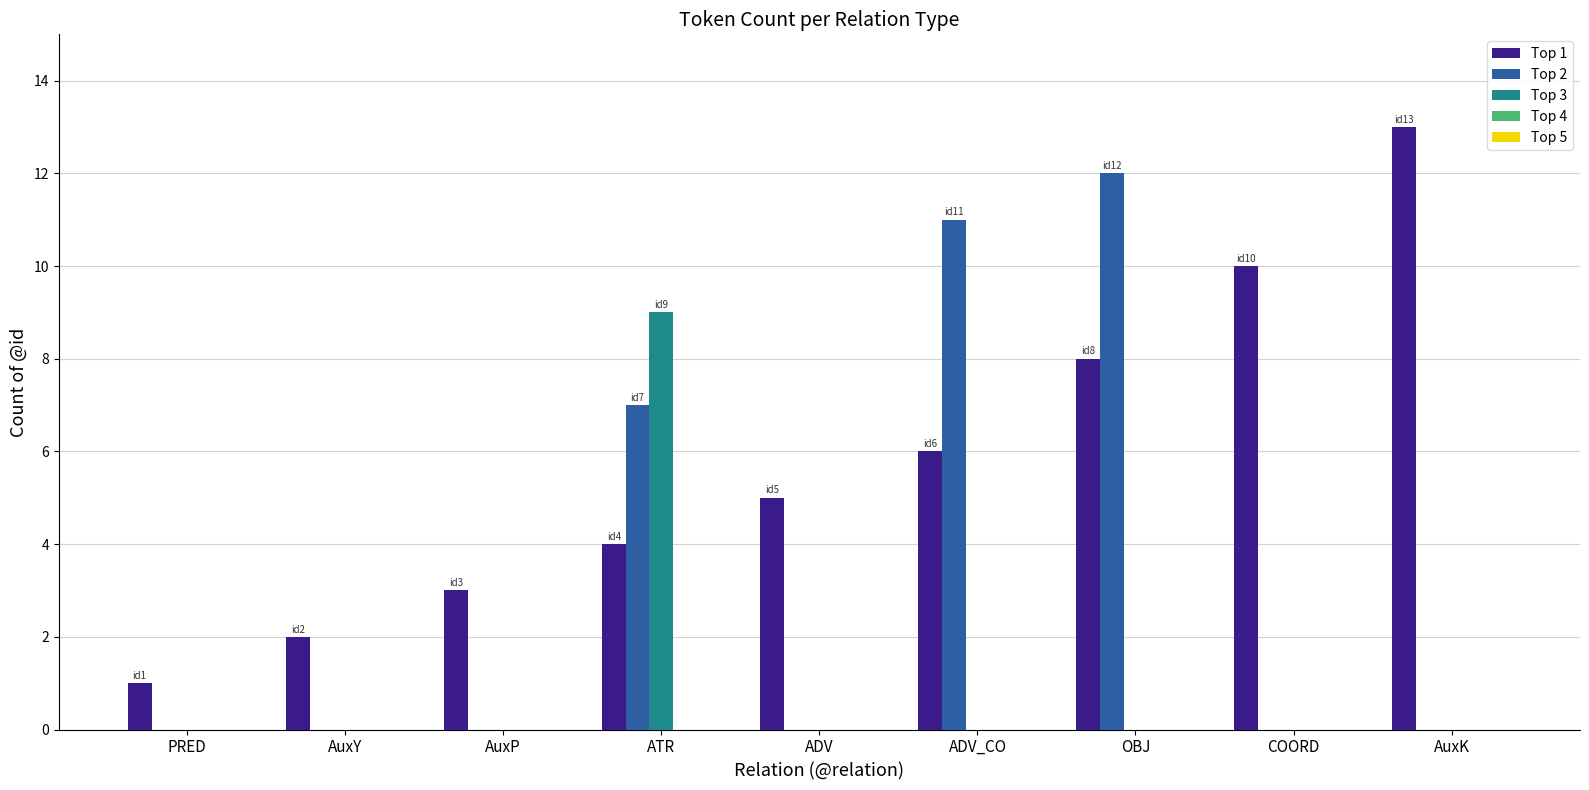

The Top 1 series shows 10 at COORD. True or false?

True